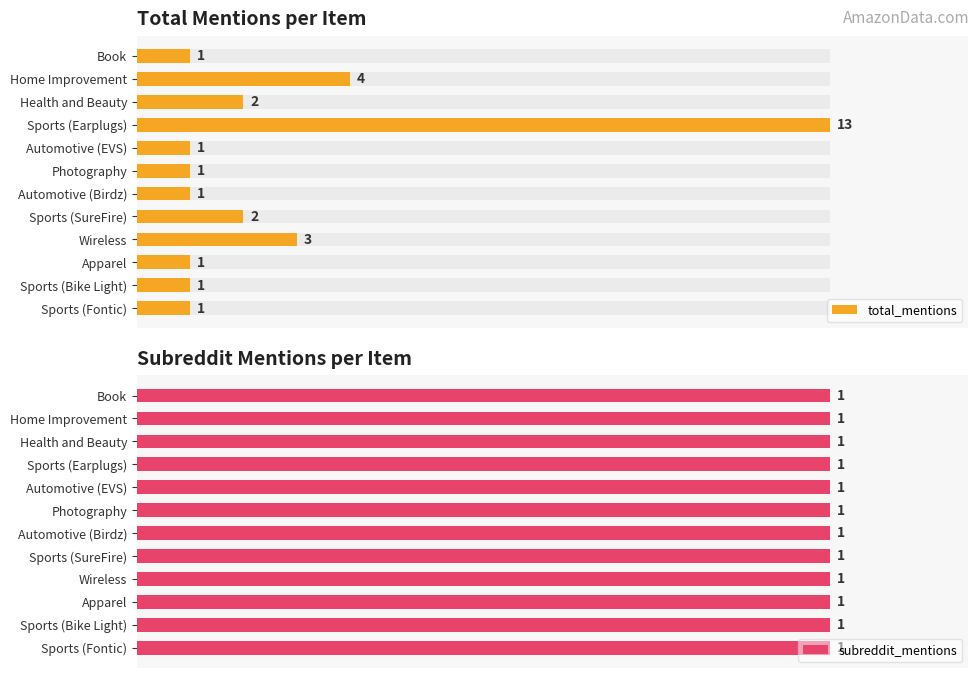

What is the maximum value shown in the chart?

13.0